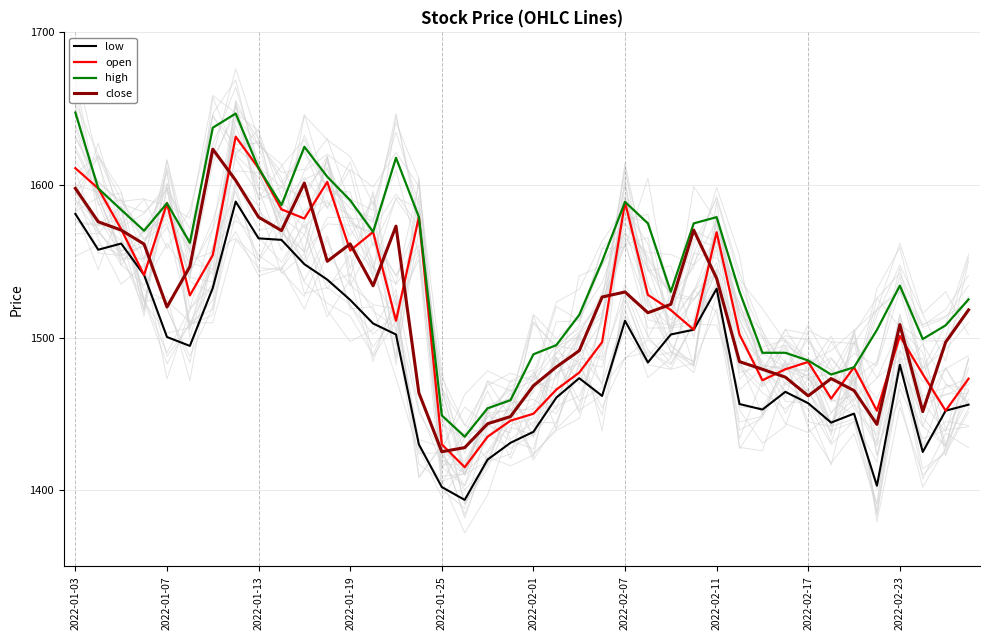

Is the value of close at 2022-01-13 greater than the value of high at 2022-01-25?

Yes